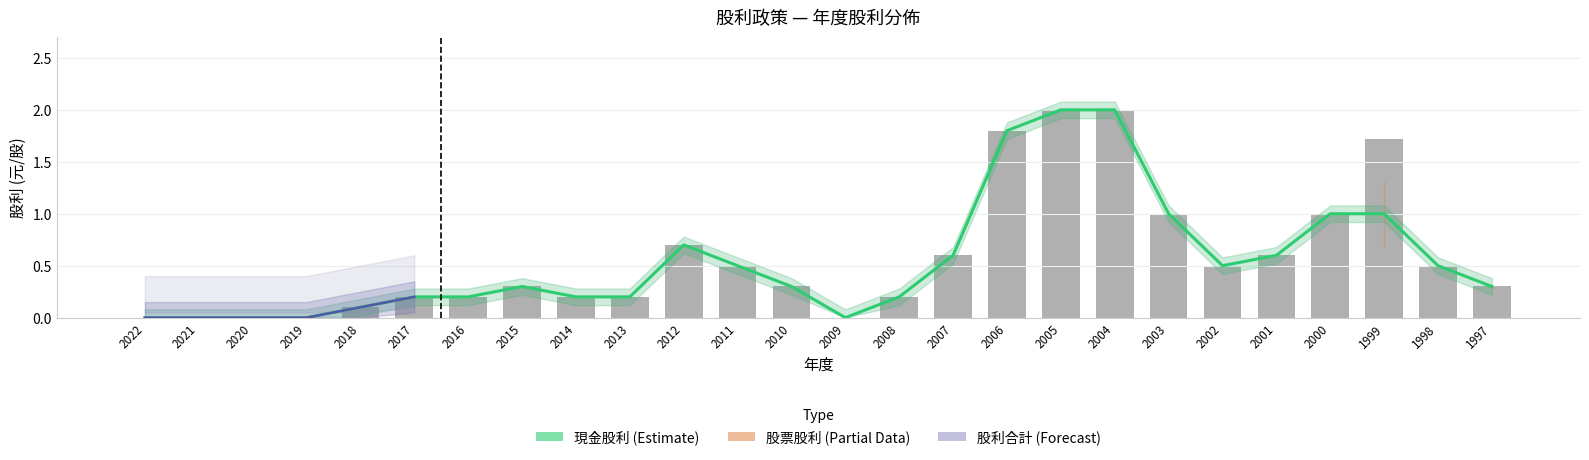

What is the difference between the 現金股利 values at 2004 and 2003?

1.0